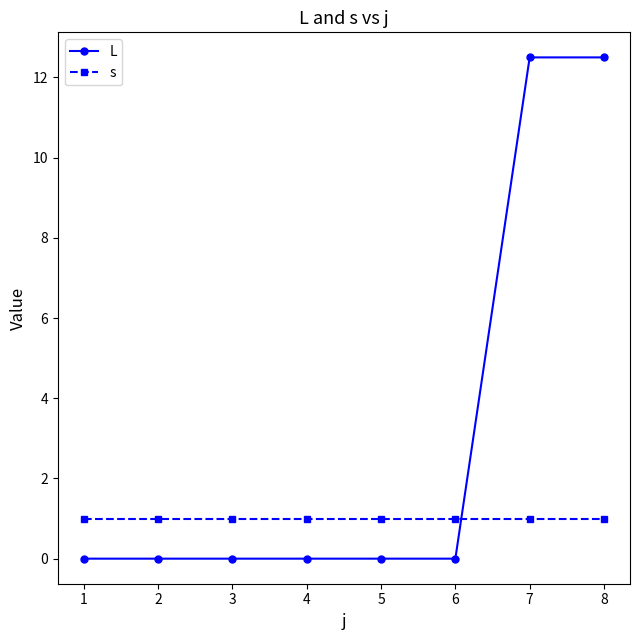

True or false: L and s cross at least once.

True